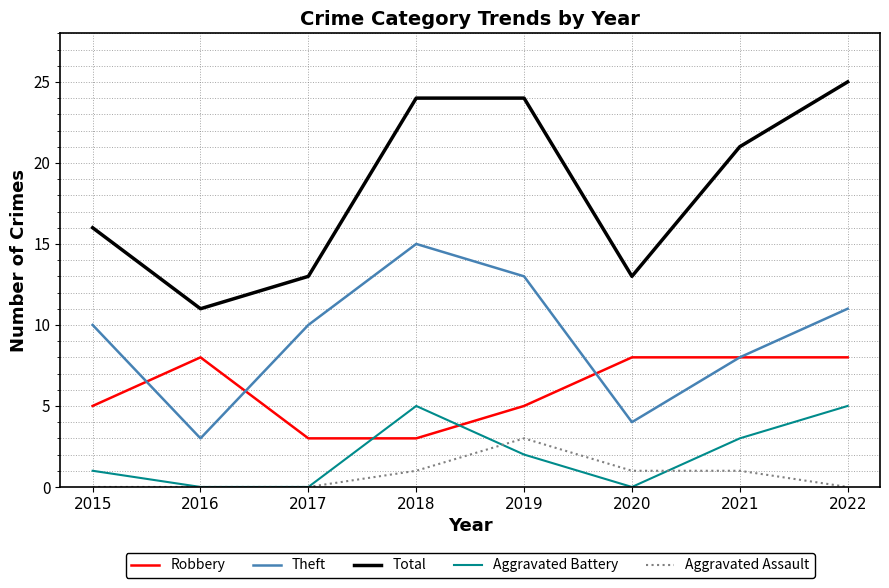

True or false: Aggravated Battery has a value of 5 at 2022.

True